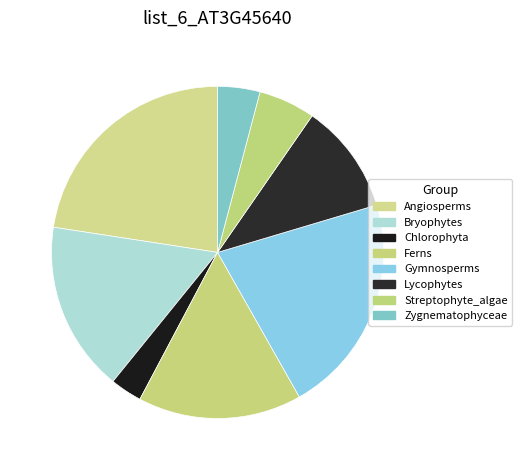

To the nearest percent, what portion does Ferns represent?

16%